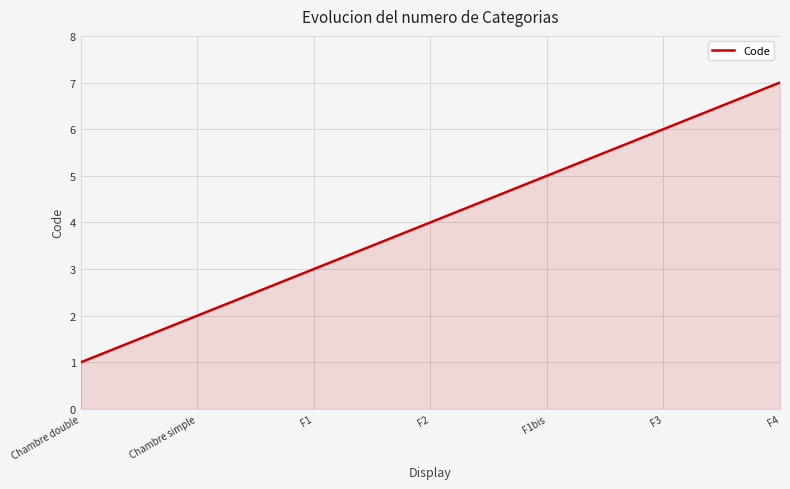

Reading right to left, transcribe all the data shown in this chart.

7	6	5	4	3	2	1